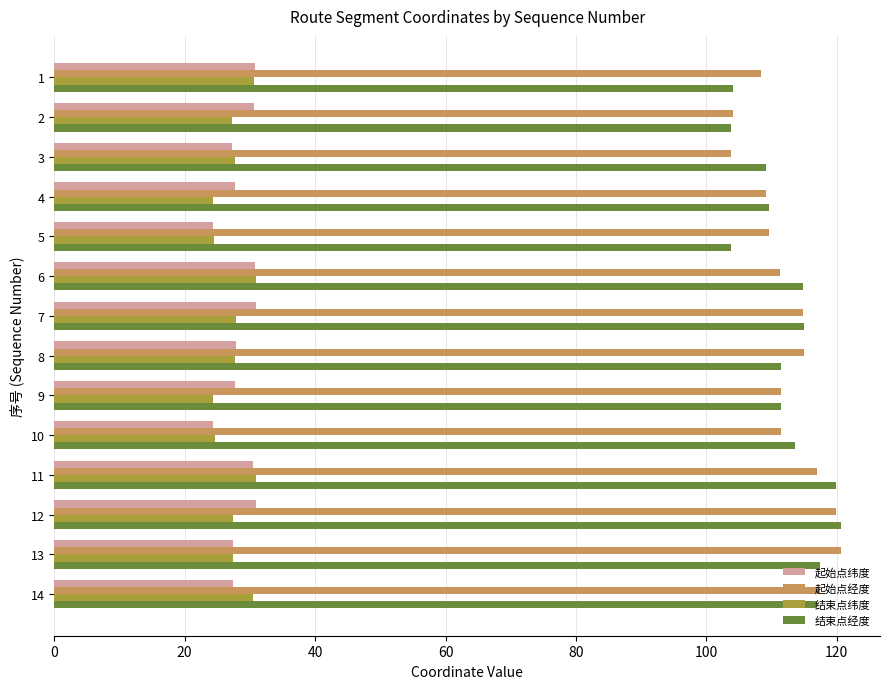

What is the spread (max minus min) of values at 8?

87.2